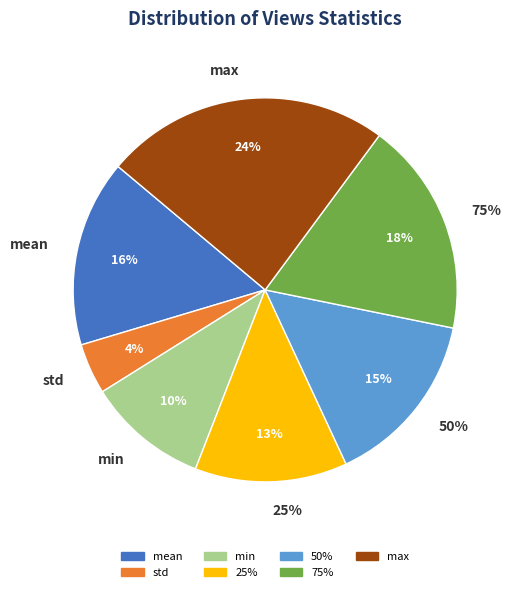

To the nearest percent, what is the difference between the mean and max slice percentages?

8%